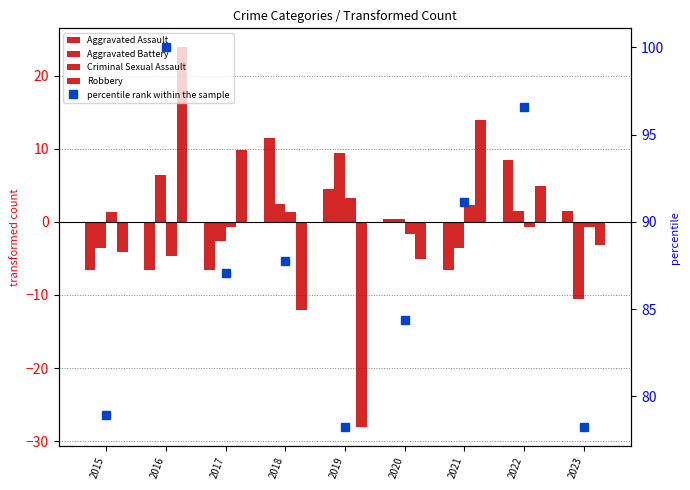

What is the maximum value shown in the chart?

100.0